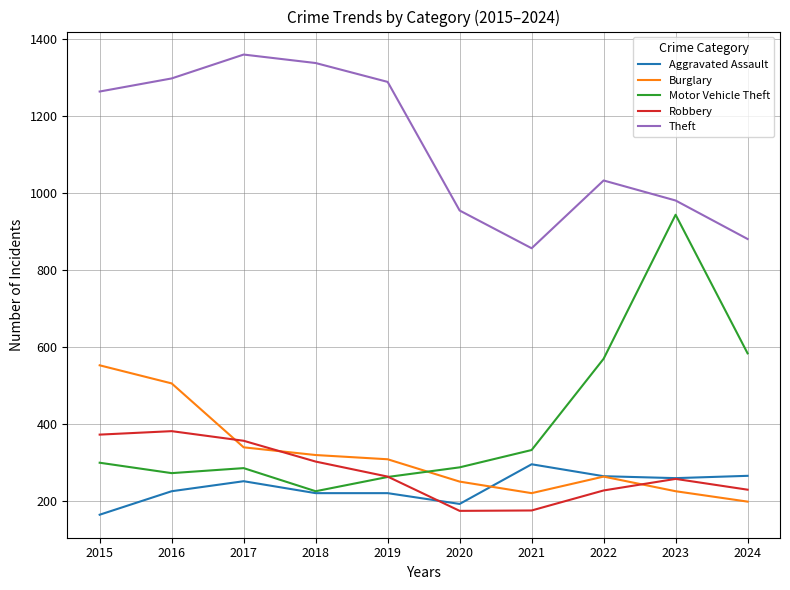

What is the average value of the Theft series?

1125